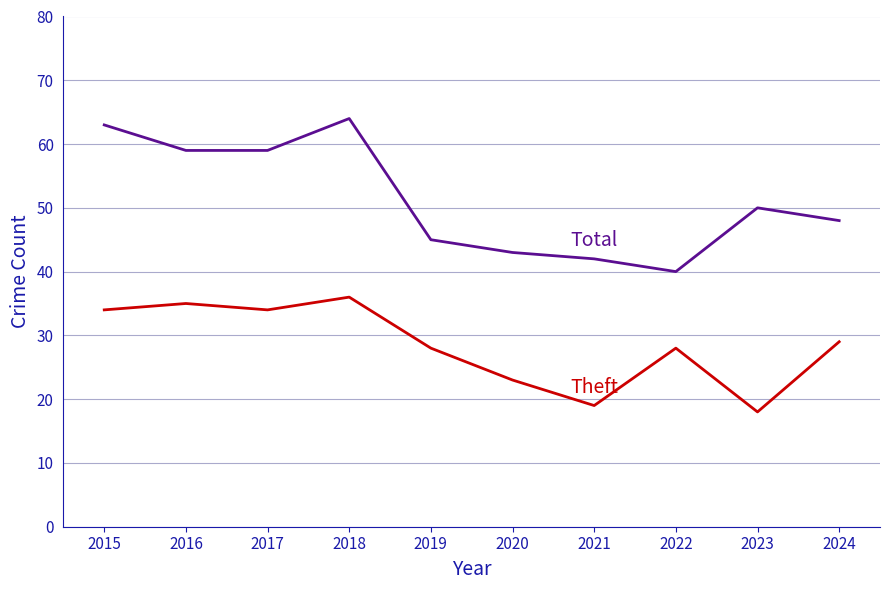

At which category does the chart reach its peak across all series?

2018